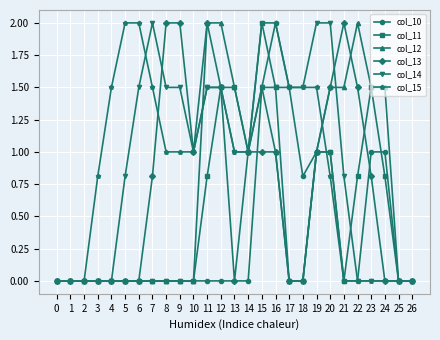

At which label does col_15 first exceed 1?

4